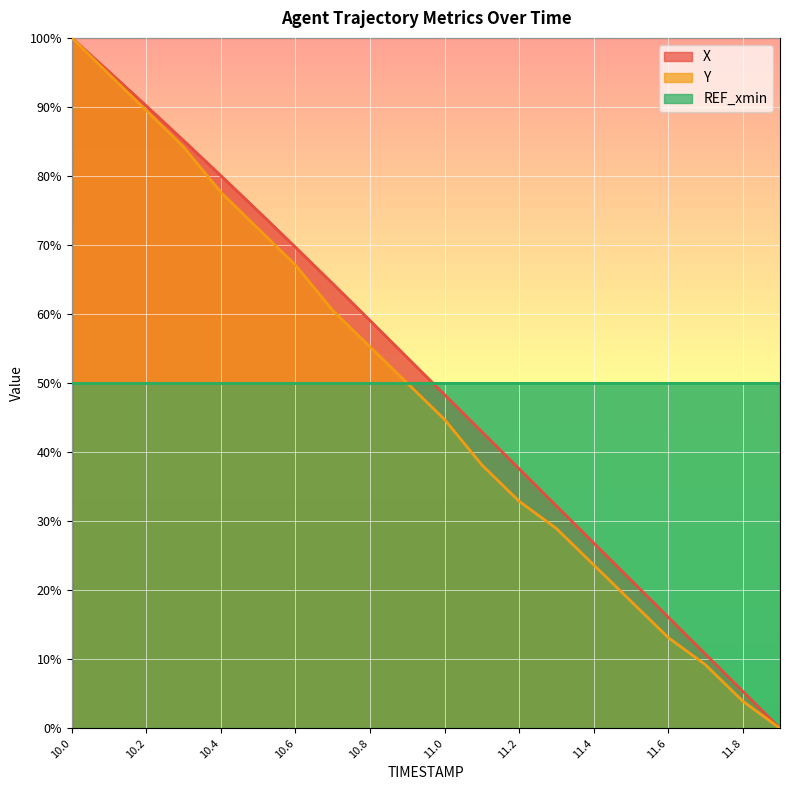

At which label does Y first exceed 50?

10.0